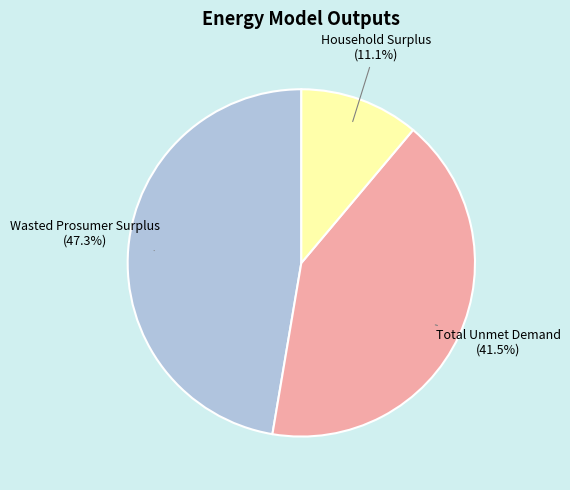

How much of the chart is everything except Household Surplus?

88.9%